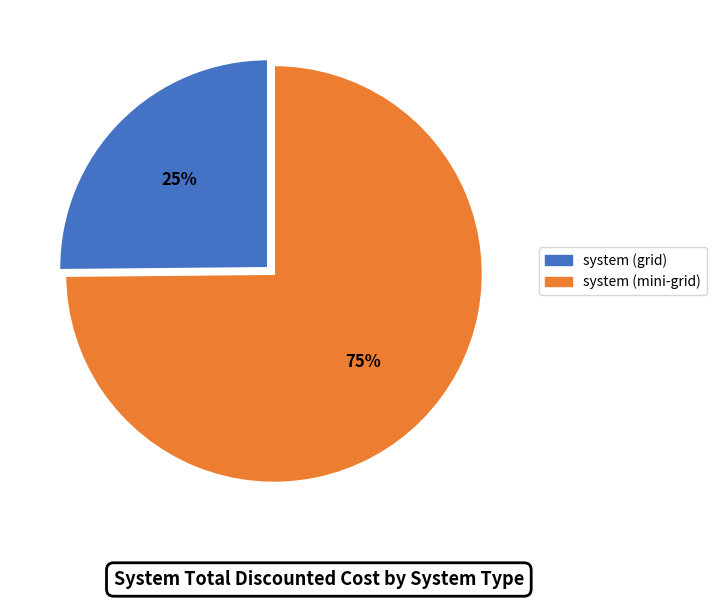

How many slices are in this pie chart?

2